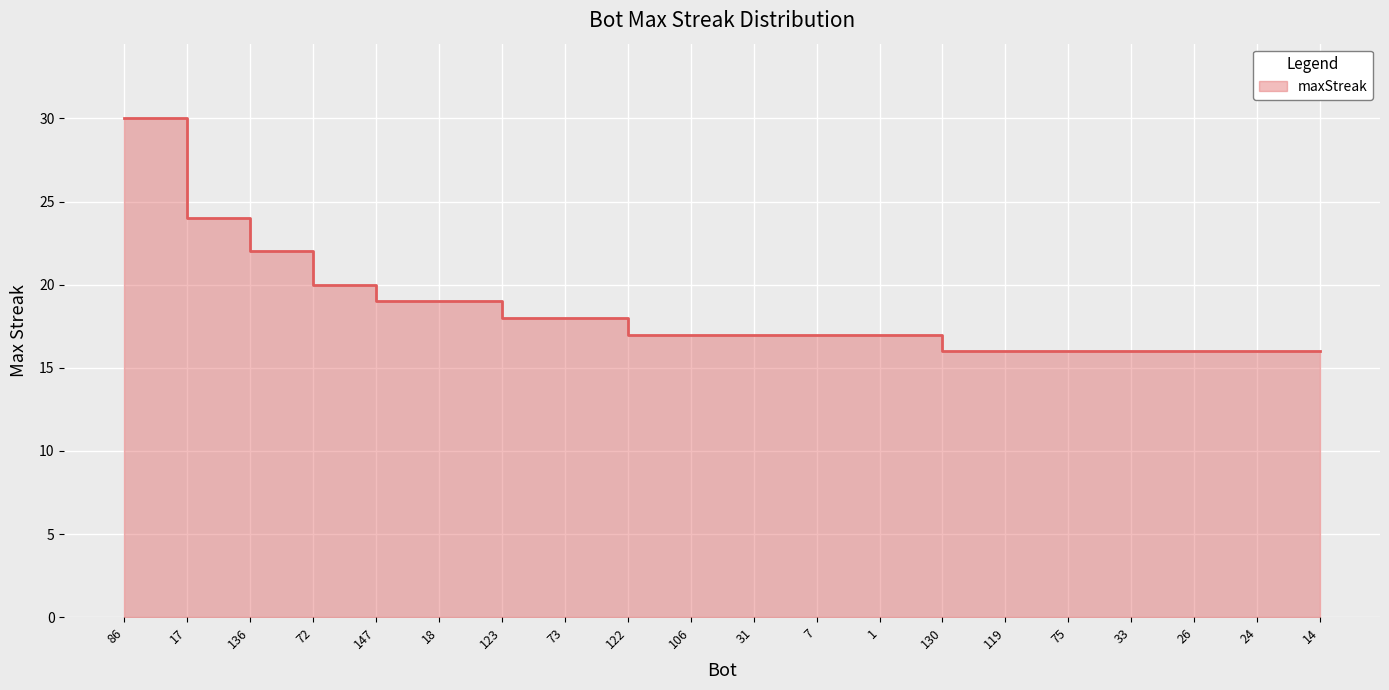

What is the label of the 11th point from the right?

106